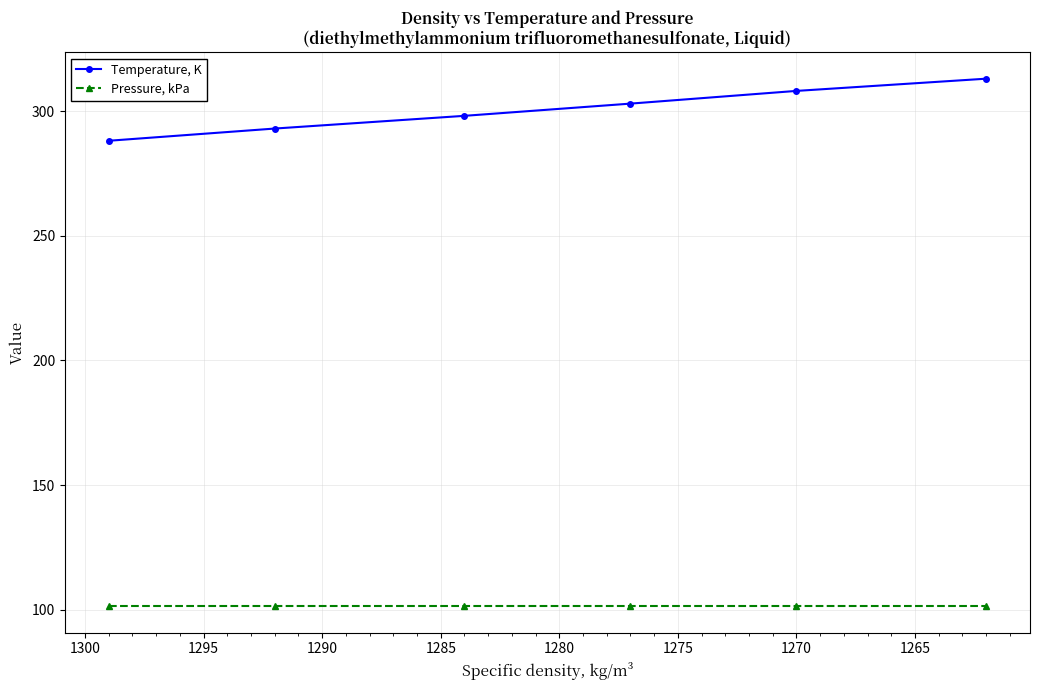

True or false: Temperature, K and Pressure, kPa cross at least once.

False